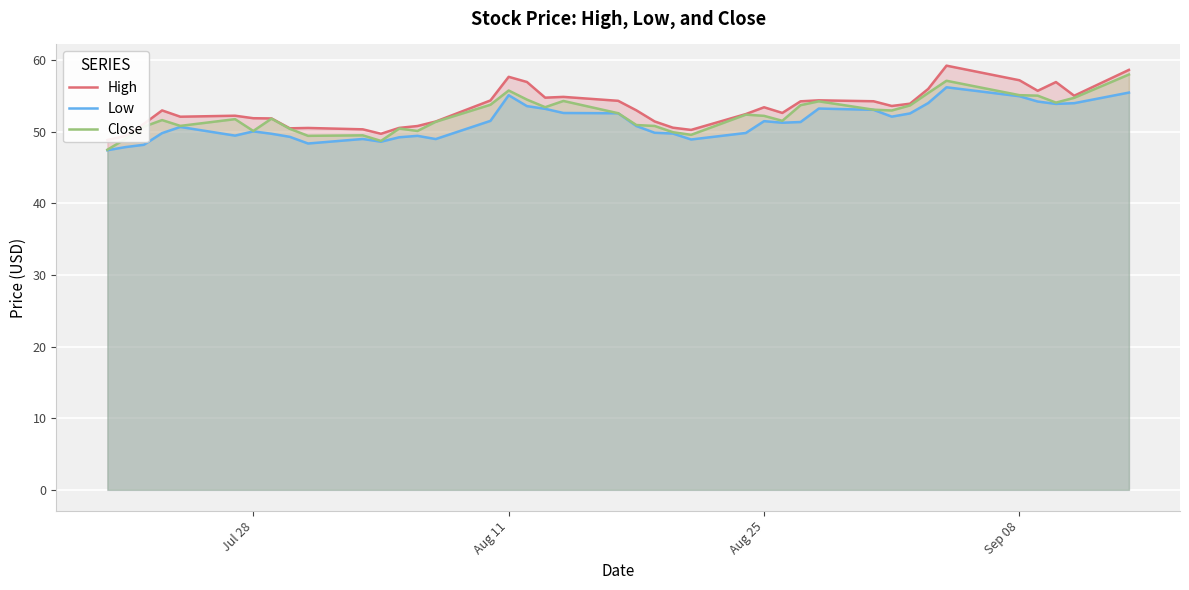

What is the minimum value for Low?

47.4